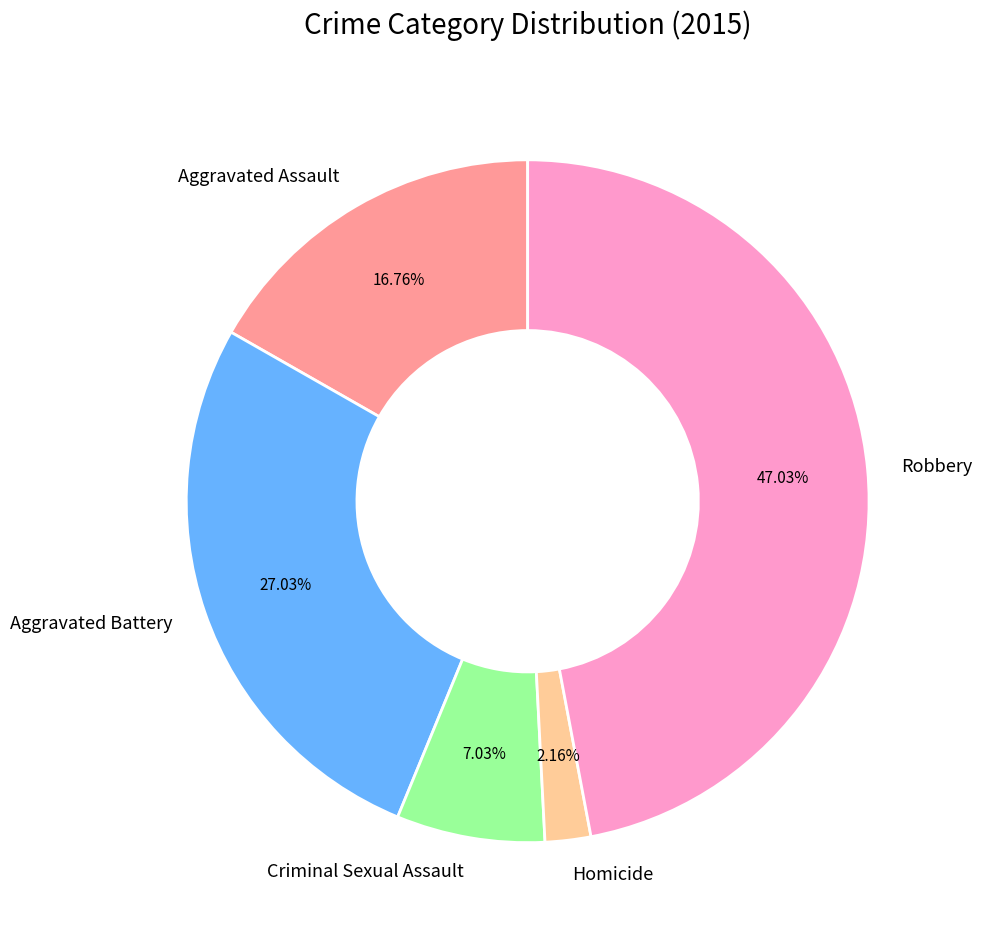

True or false: Aggravated Battery accounts for 15% of the total.

False